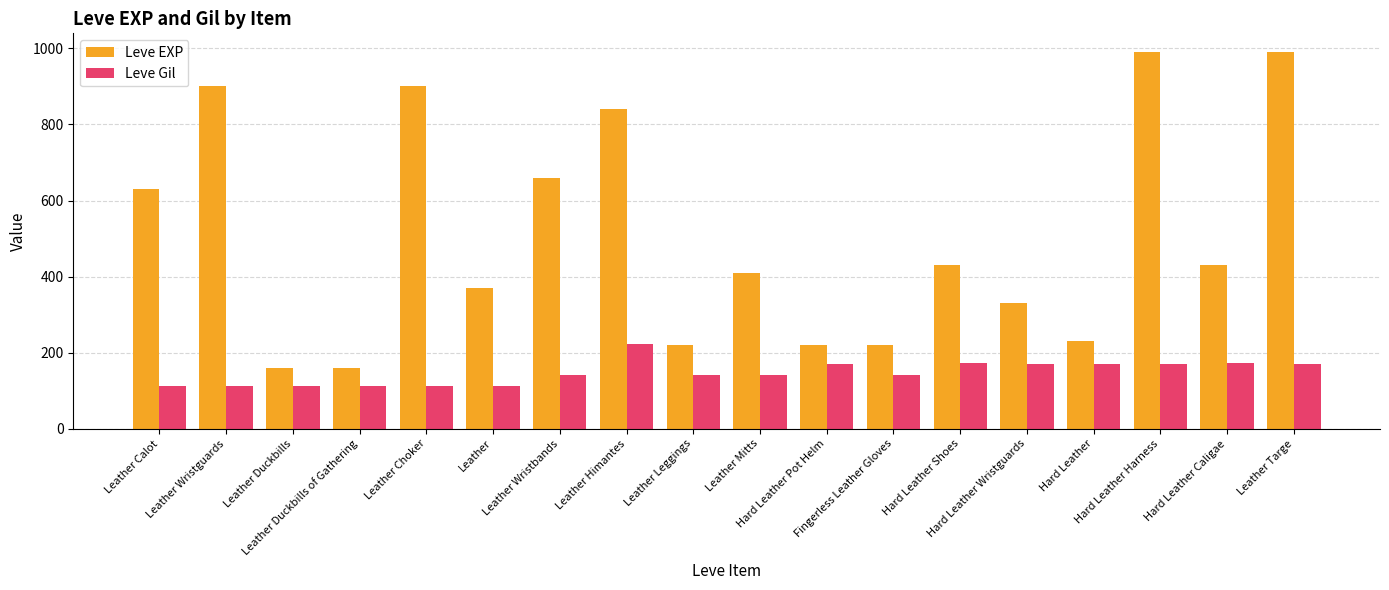

List the series in order of their overall mean, lowest first.

Leve Gil, Leve EXP